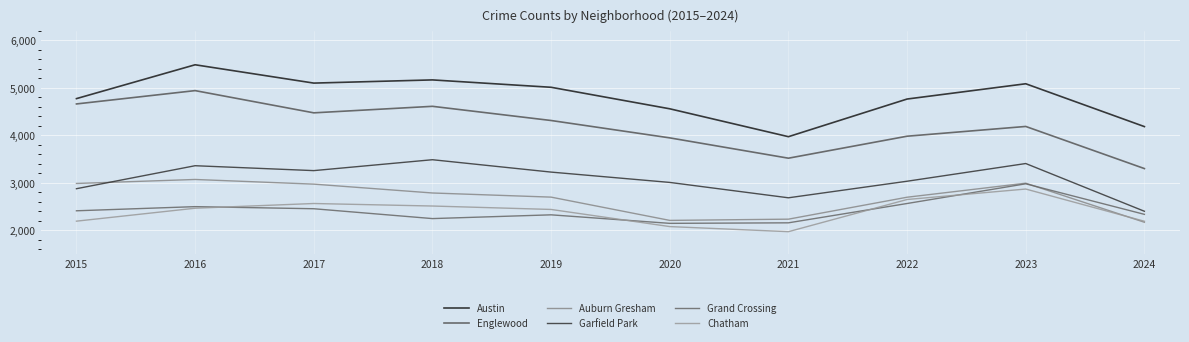

Is this an area chart (filled region under the line)?

No